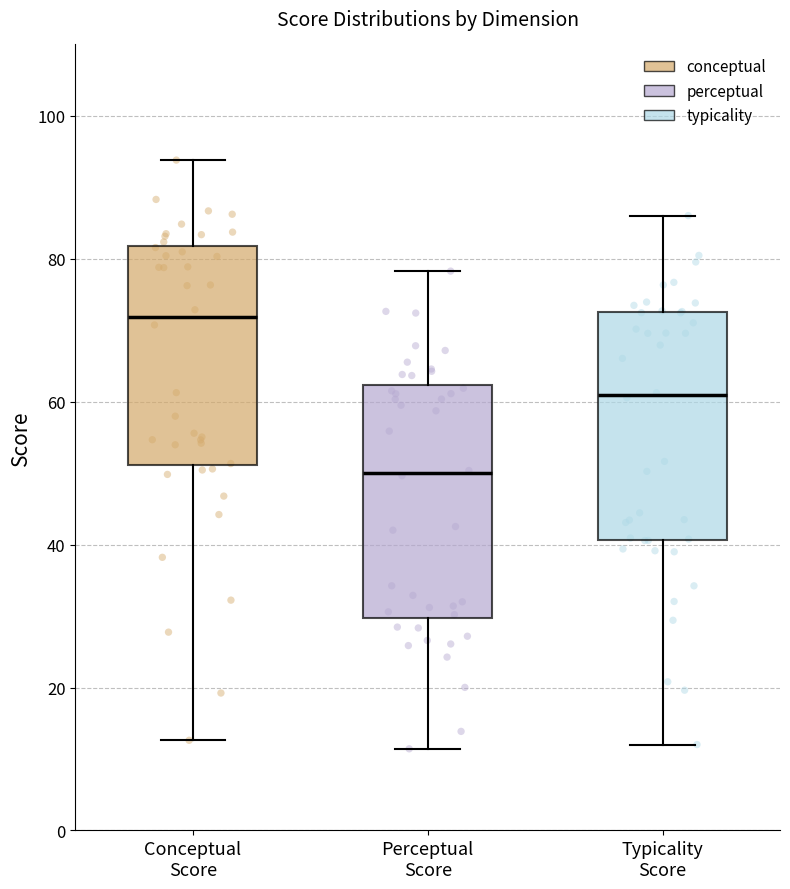

Where is the upper edge of the box for Conceptual Score on the y-axis? The values are not printed on the chart, so give them approximately, as read against the axis.

82